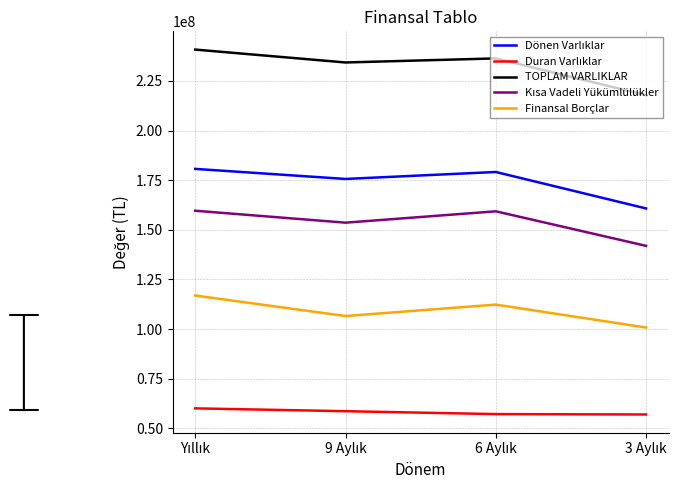

How many lines are shown in the chart?

5